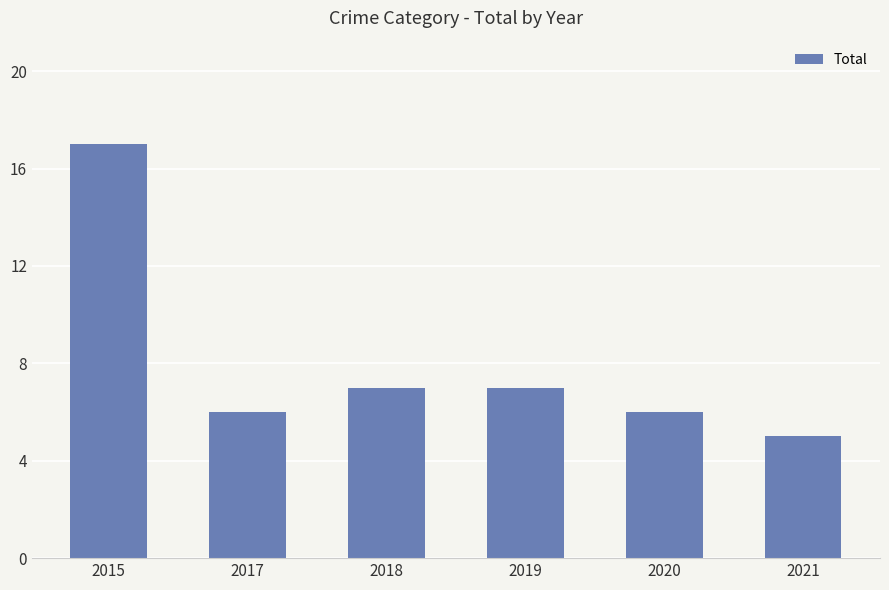

What is the value of the 4th bar from the left?

7